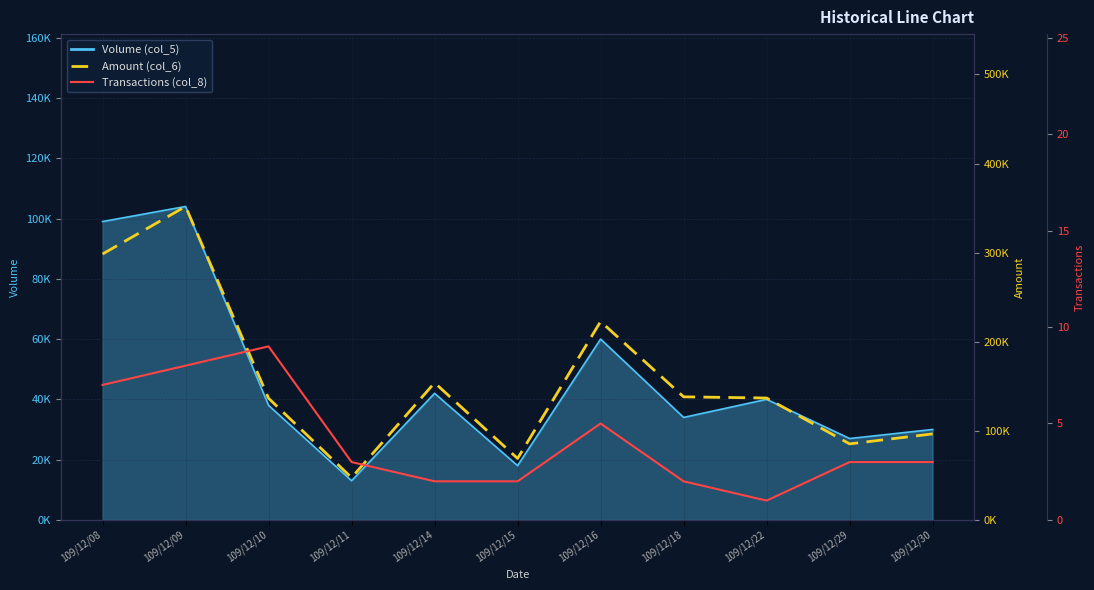

Is it true that Amount (col_6) equals 153930 at 109/12/14?

True